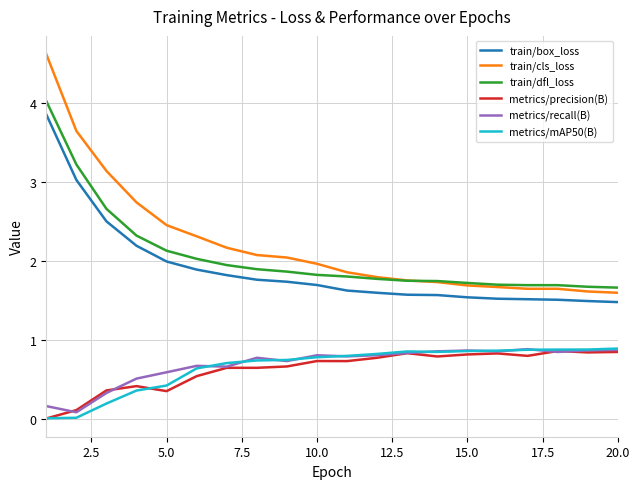

True or false: metrics/precision(B) and train/box_loss cross at least once.

False